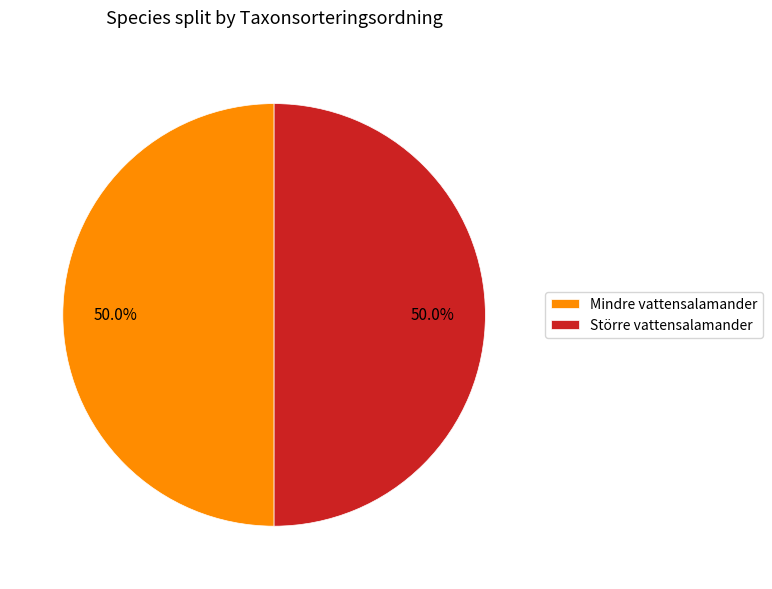

How many slices are in this pie chart?

2